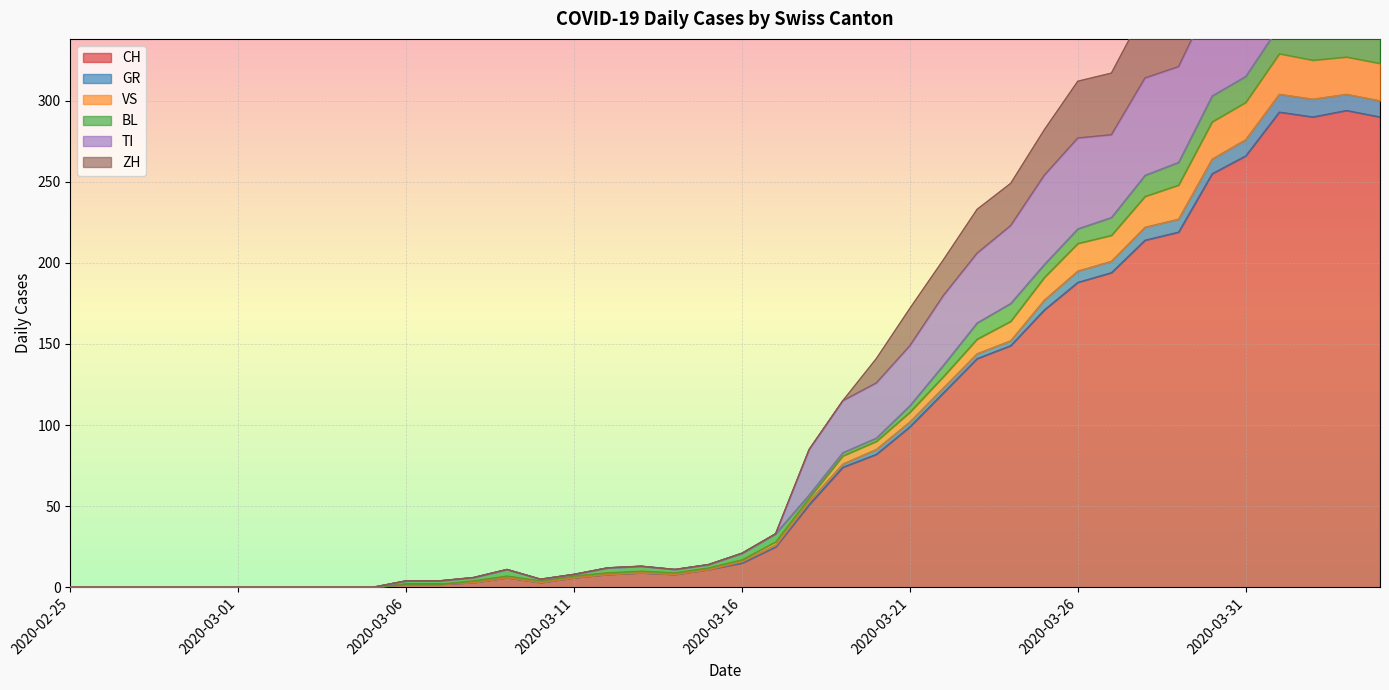

Which series has the widest spread of values?

ZH